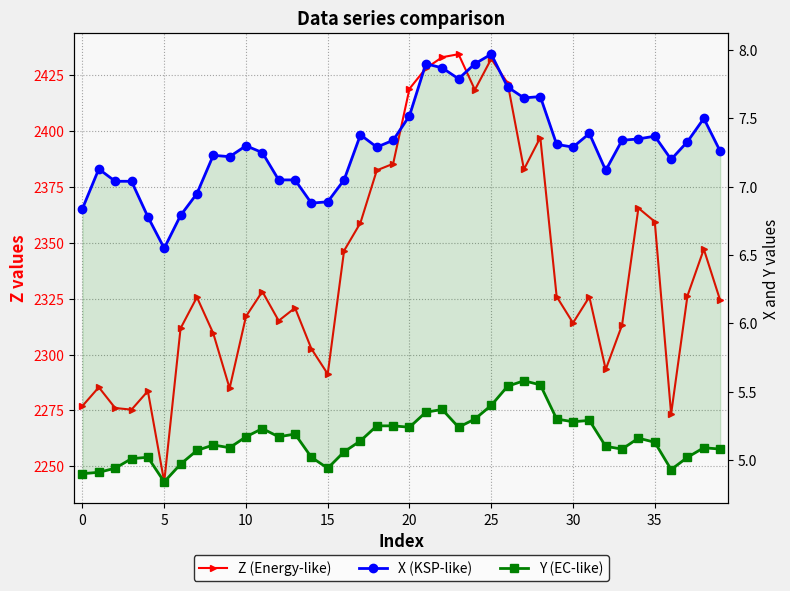

Between 38 and 33, which is larger?

38